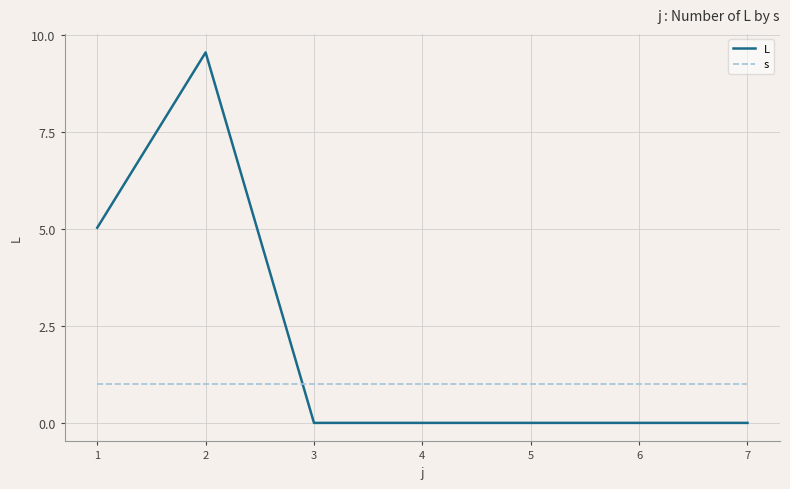

What is the greatest value displayed?

9.6